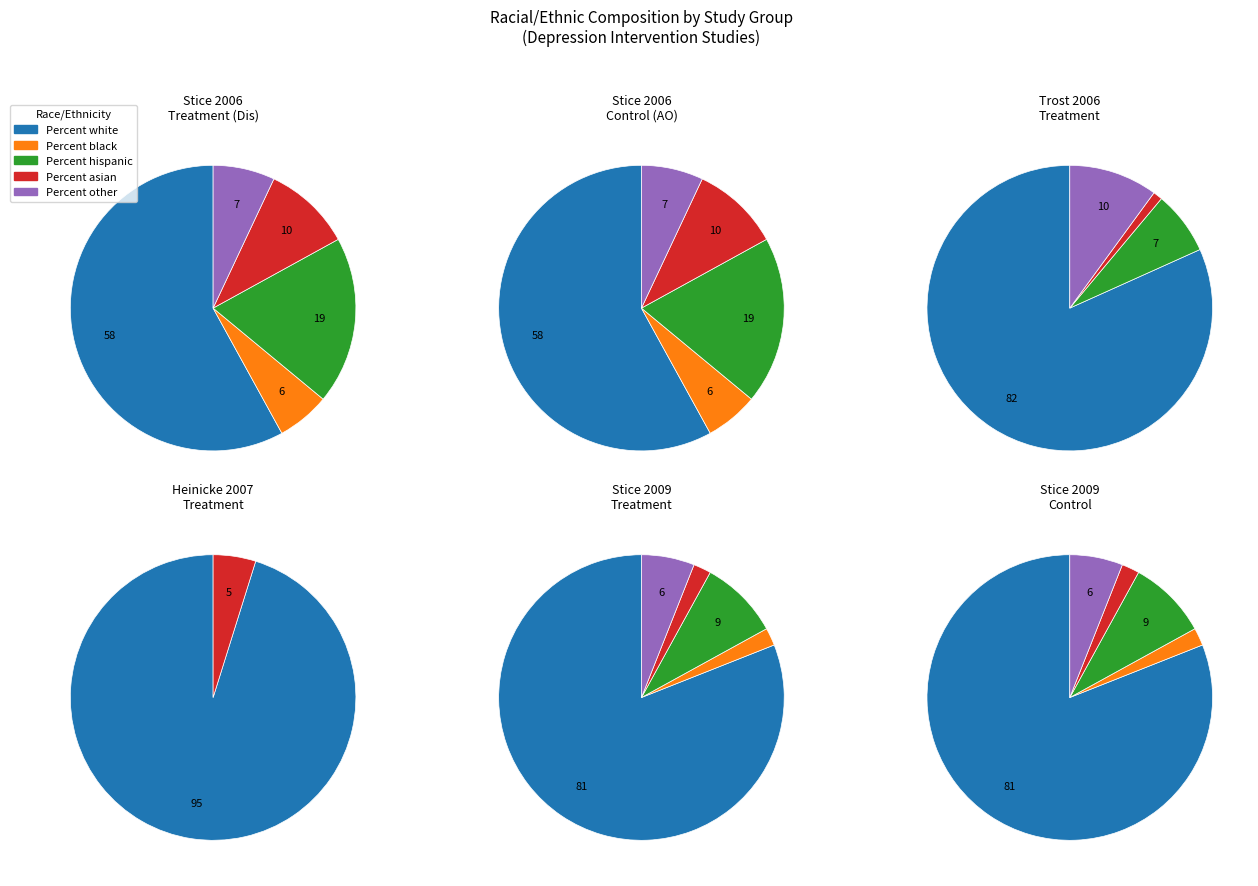

Is 7 the majority of the pie?

No